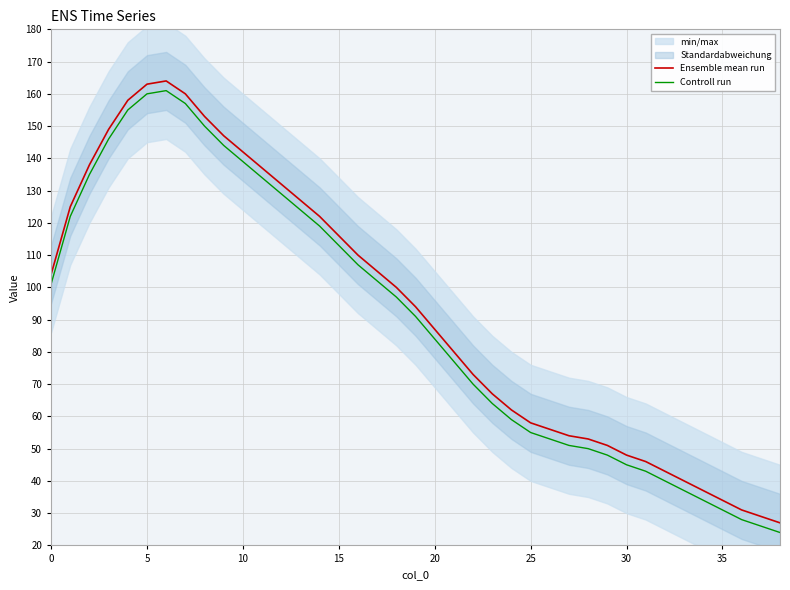

True or false: Controll run and Ensemble mean run intersect in this chart.

False